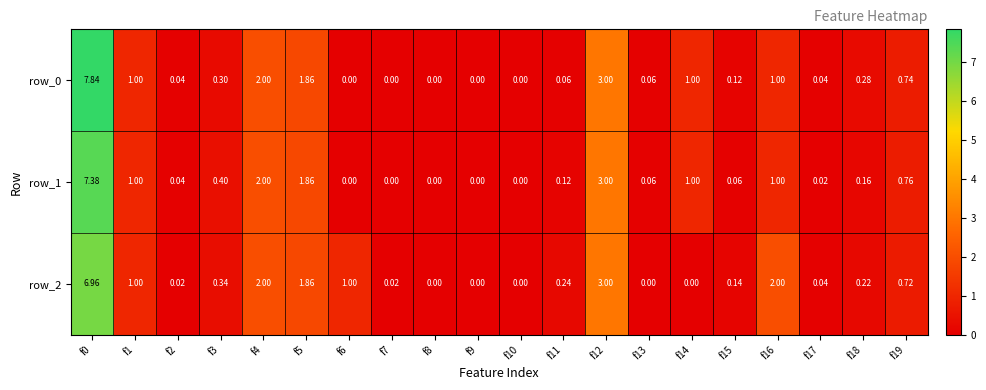

What is the difference between the maximum and minimum values in the row_1 series?

7.4